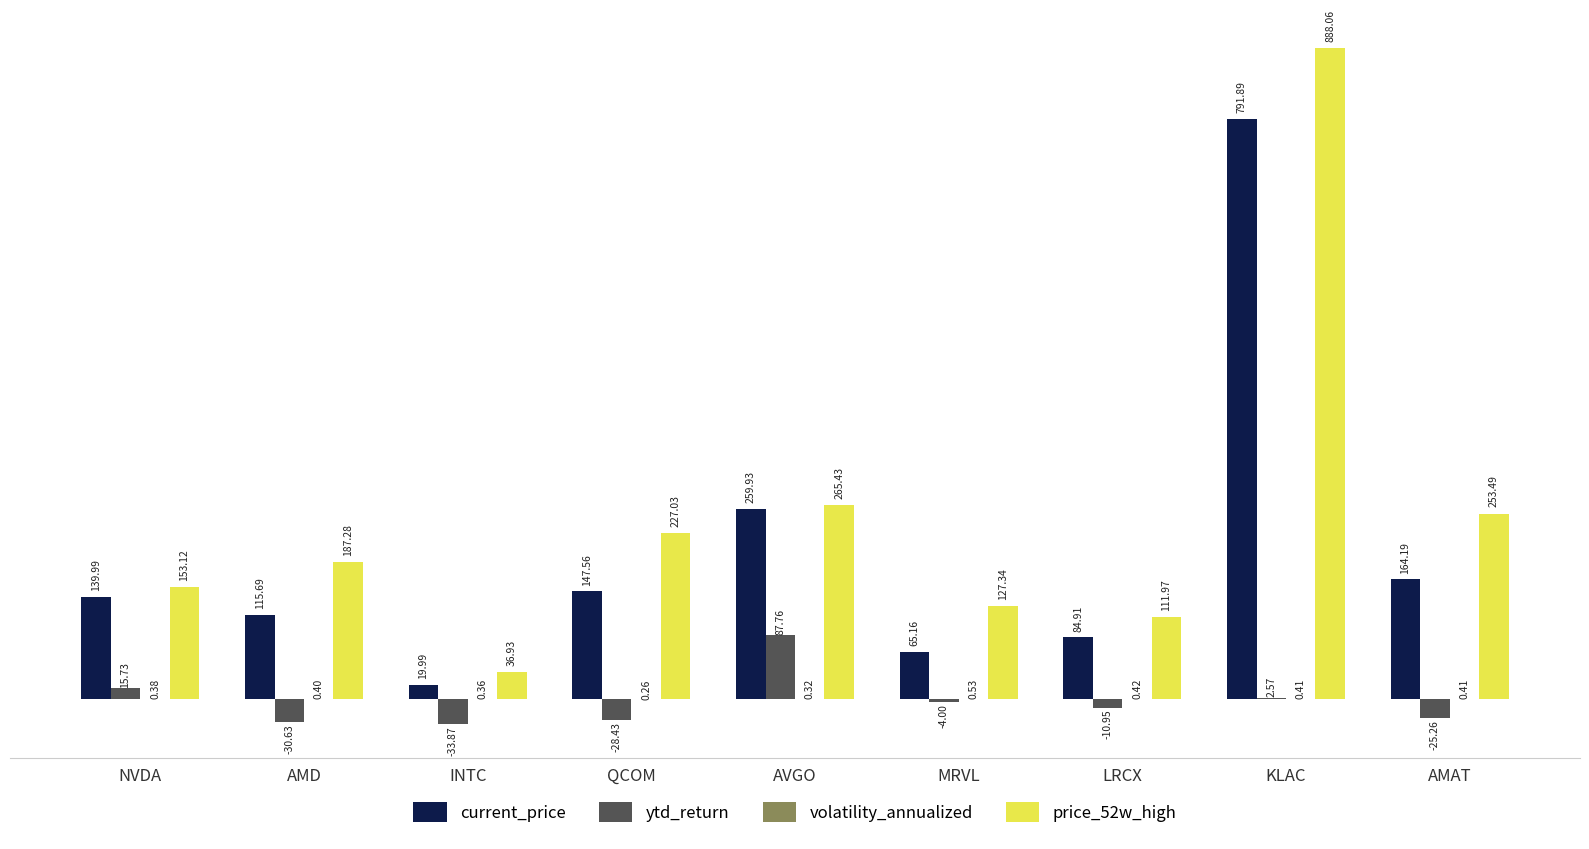

What is the sum of all current_price values?

1789.3